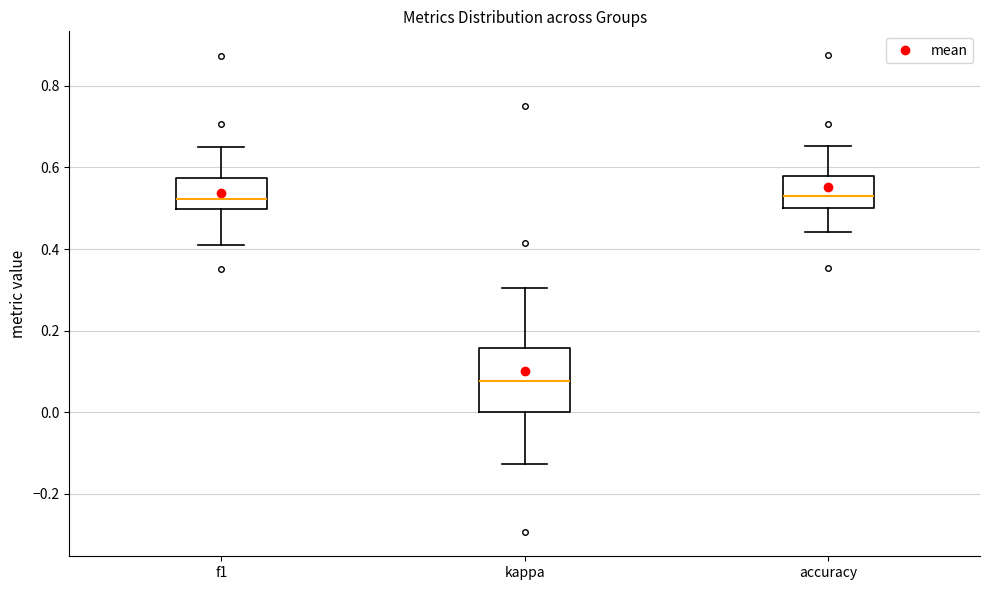

Reading left to right, transcribe this box plot: for each box, give where its median line is, the range the box spans, and where its two whiskers end, as read against the y-axis. The values are not printed on the chart, so give them approximately, as read against the axis.

f1: median 0.52, box 0.50 to 0.58, whiskers 0.42 to 0.64
kappa: median 0.08, box 0.00 to 0.16, whiskers -0.12 to 0.30
accuracy: median 0.54, box 0.50 to 0.58, whiskers 0.44 to 0.66